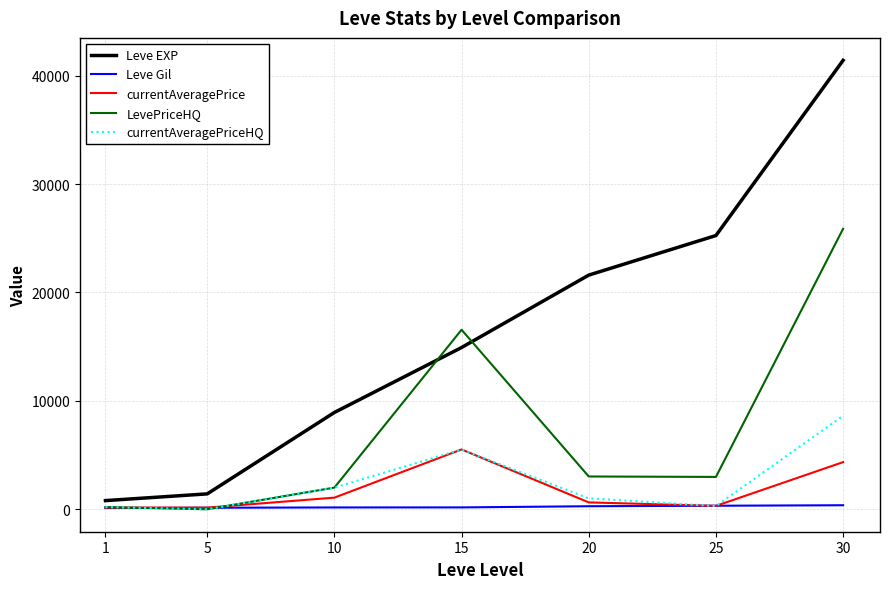

What is the difference between the second highest and second lowest values in the LevePriceHQ series?

16360.0